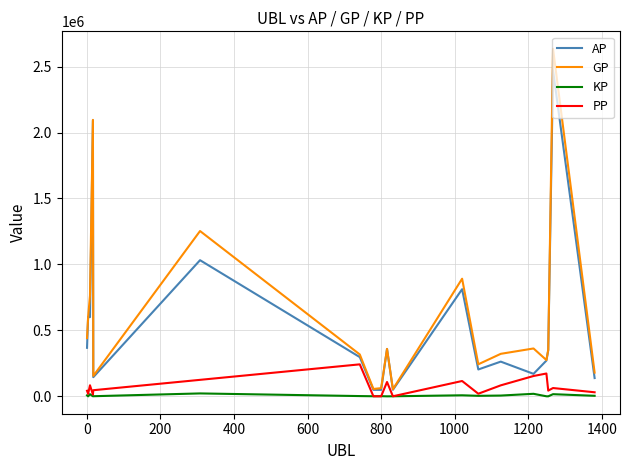

List the series in order of their peak value, highest first.

GP, AP, PP, KP